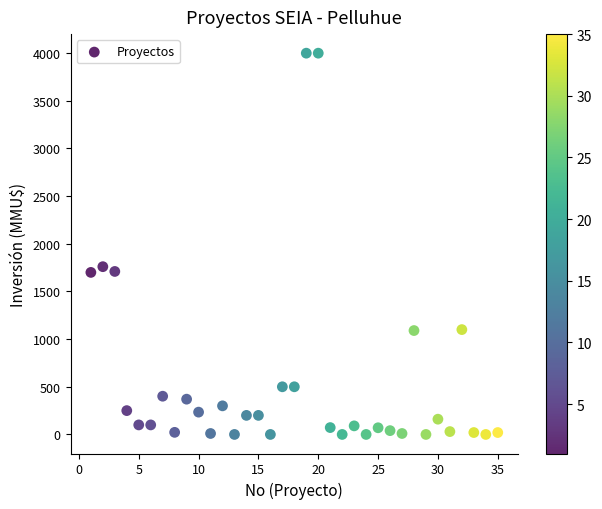

What Y value in the scatter plot is closest to 2000?

1760